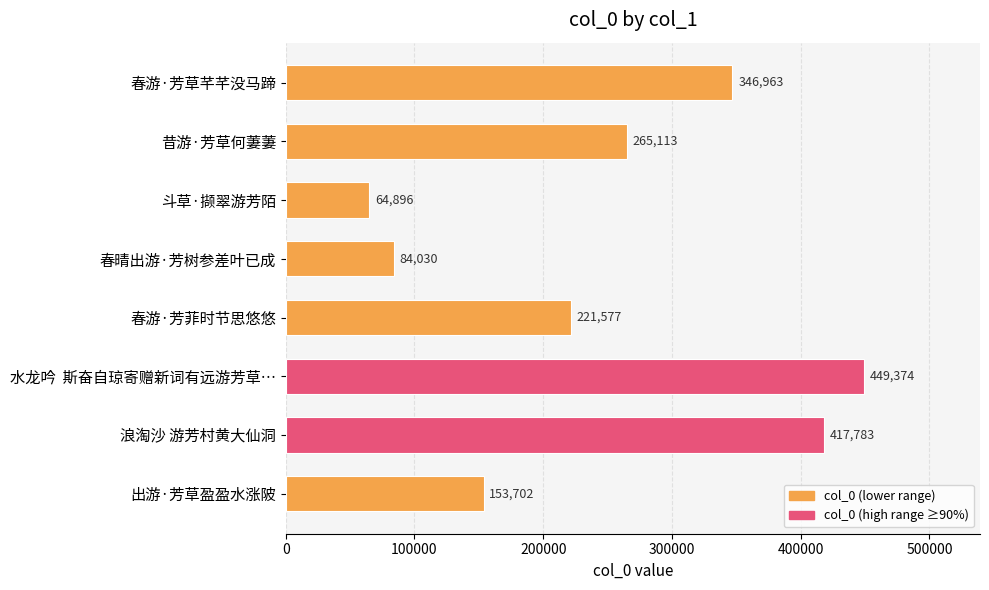

How many values are below 265113?

4